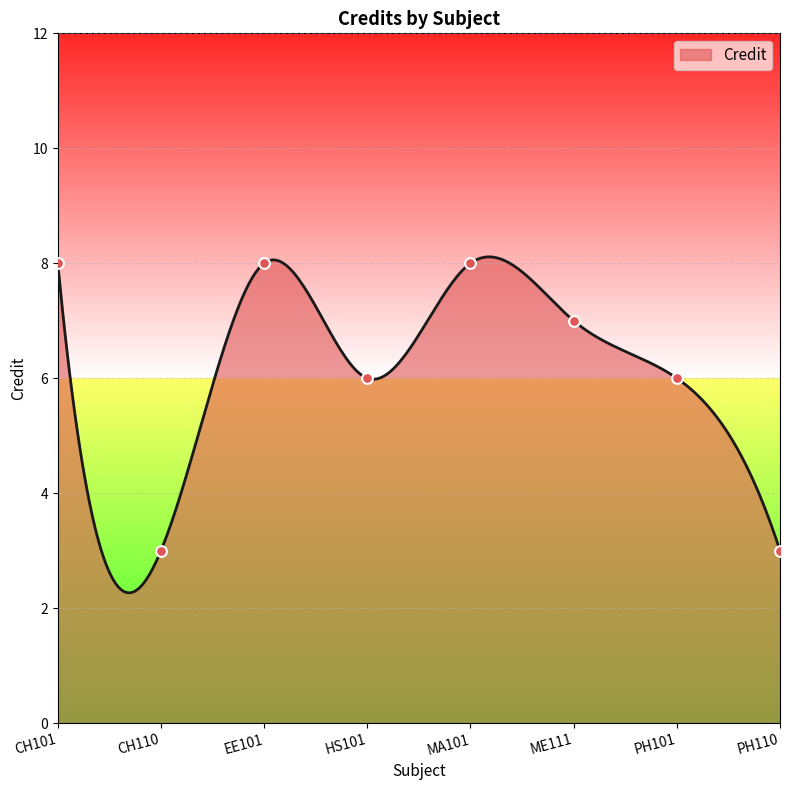

What is the change in value from CH101 to ME111?

-1